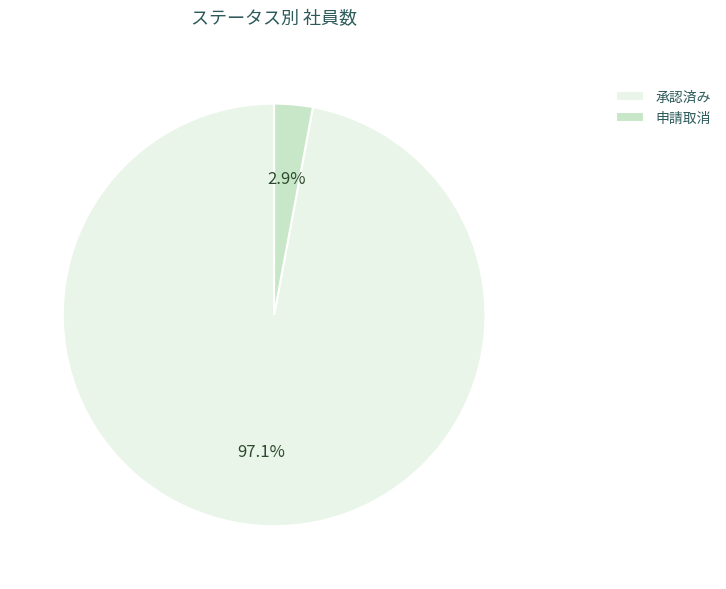

How many segments does this pie chart have?

2